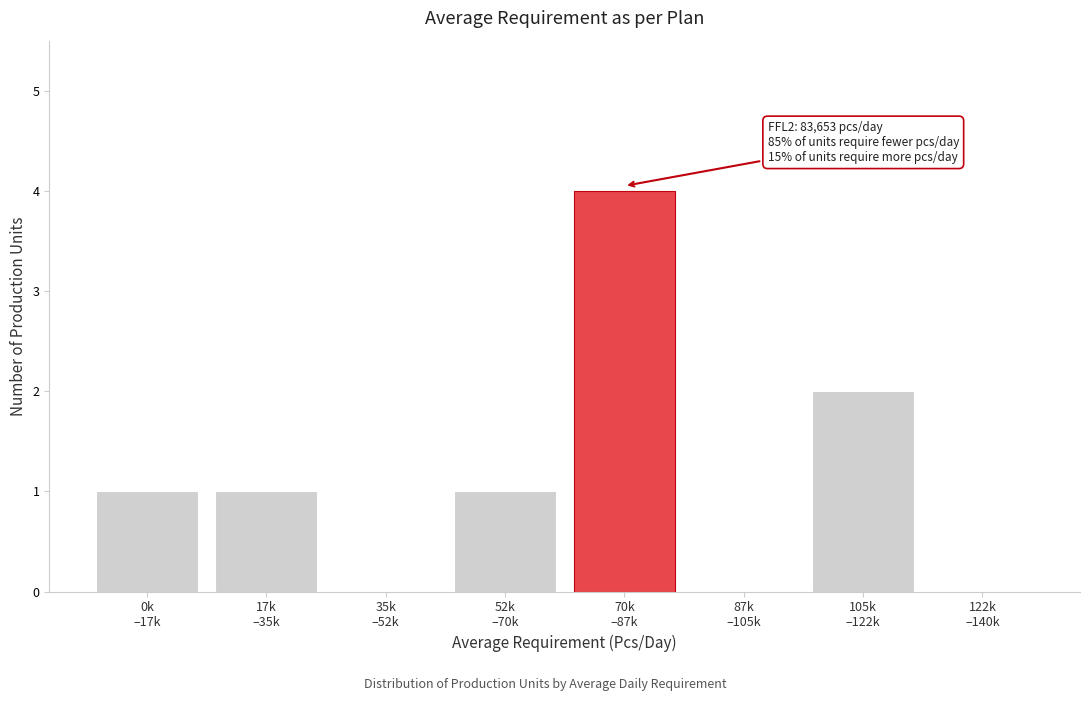

What is the greatest value displayed?

4